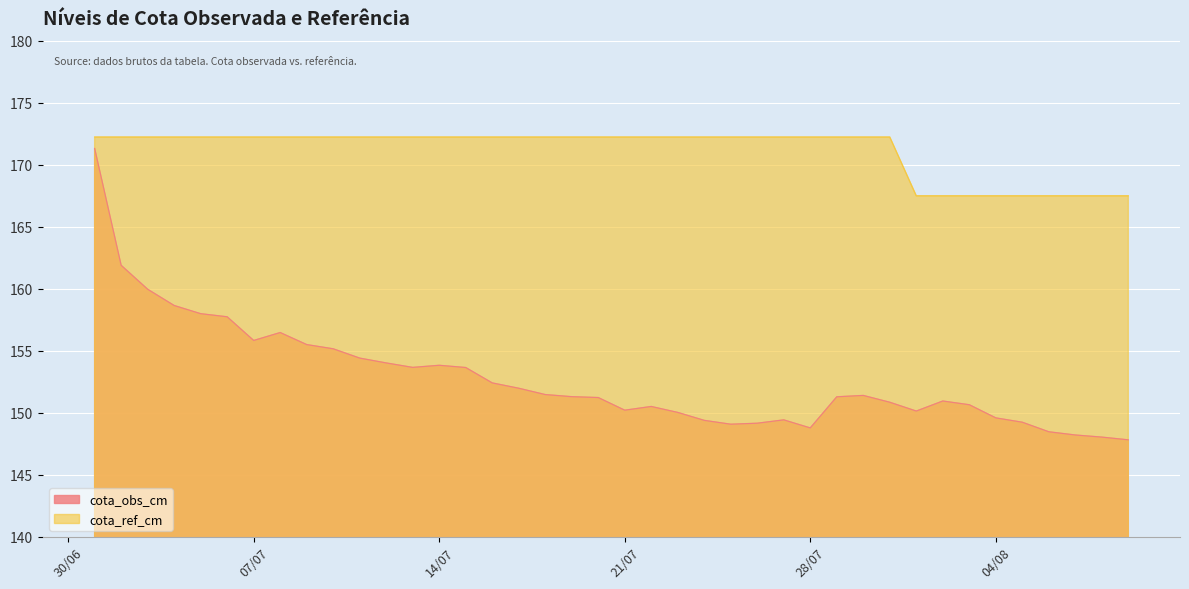

Is it true that cota_ref_cm equals 263.6 at 2020-07-03?

False